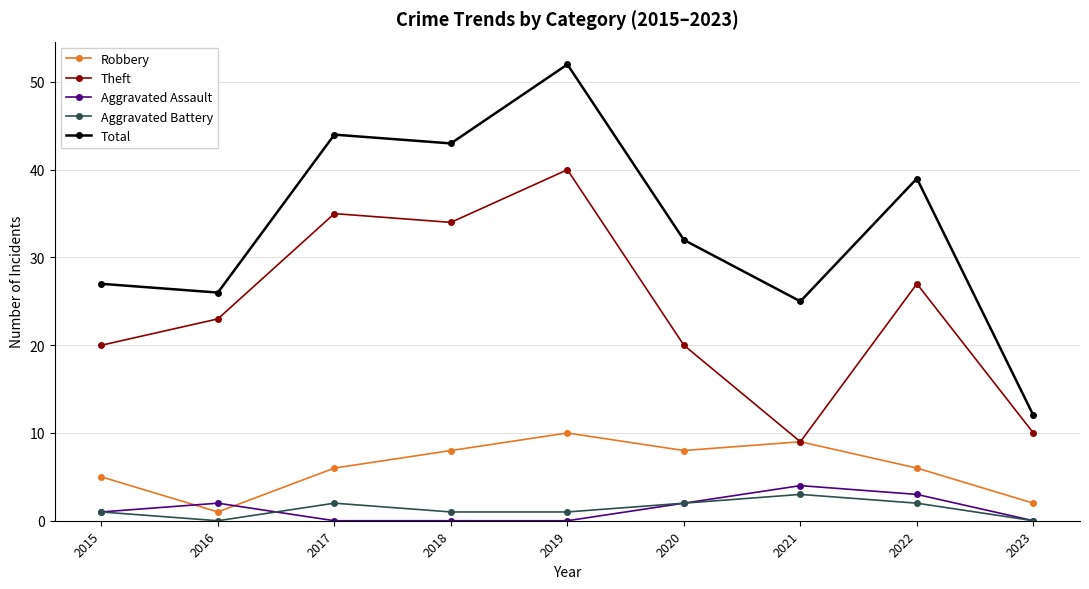

Is the value of Robbery at 2016 greater than the value of Total at 2015?

No